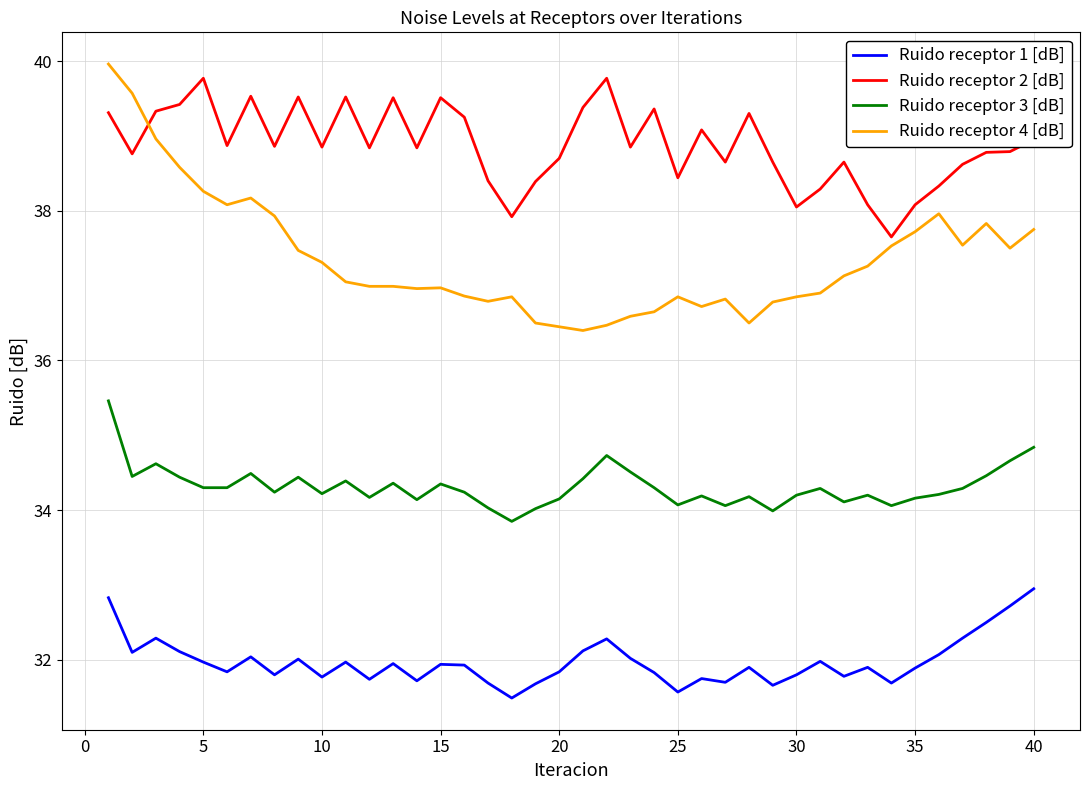

Which series has the largest total across all categories?

Ruido receptor 2 [dB]